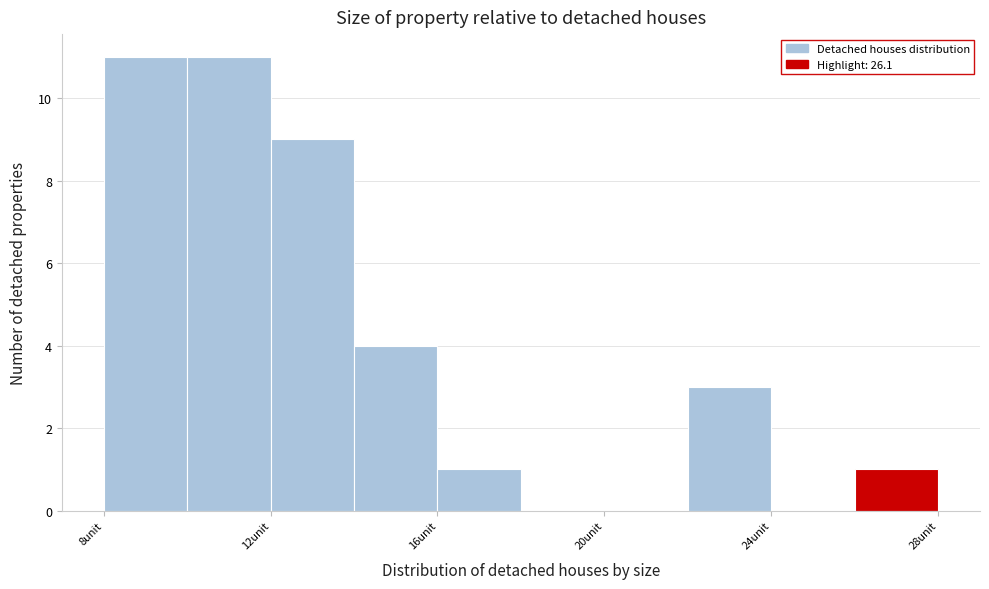

Reading left to right, list every bar in this chart as the range it spans on the x-axis followed by its height. The values are not printed on the chart, so give them approximately, as read against the axis.

8 to 10: 11
10 to 12: 11
12 to 14: 9
14 to 16: 4
16 to 18: 1
18 to 20: 0
20 to 22: 0
22 to 24: 3
24 to 26: 0
26 to 28: 1